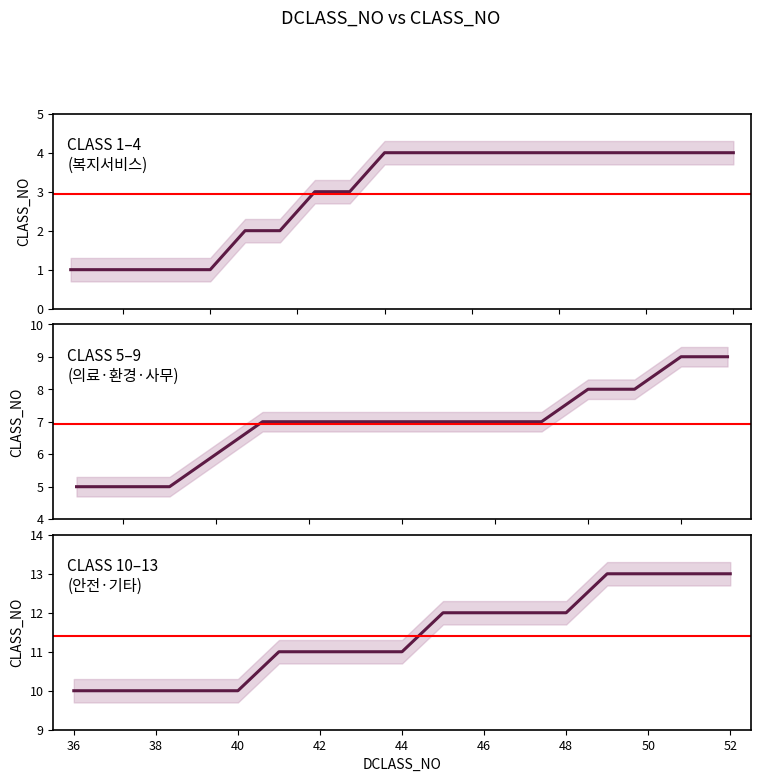

True or false: the data shows 4 at 48.

False